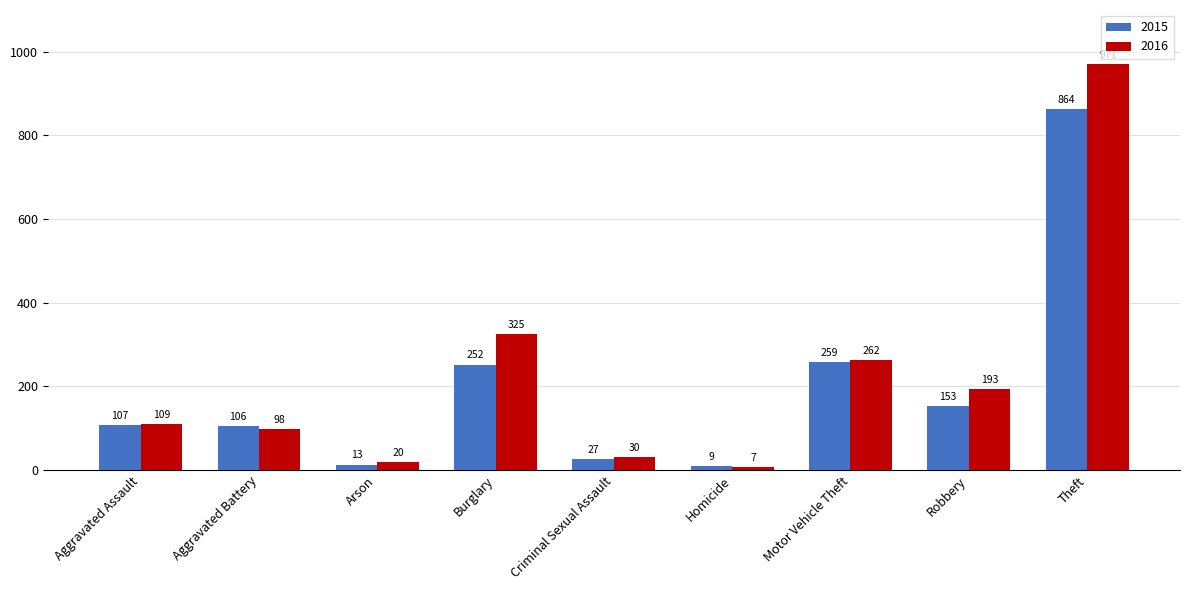

List the series in order of their overall mean, highest first.

2016, 2015